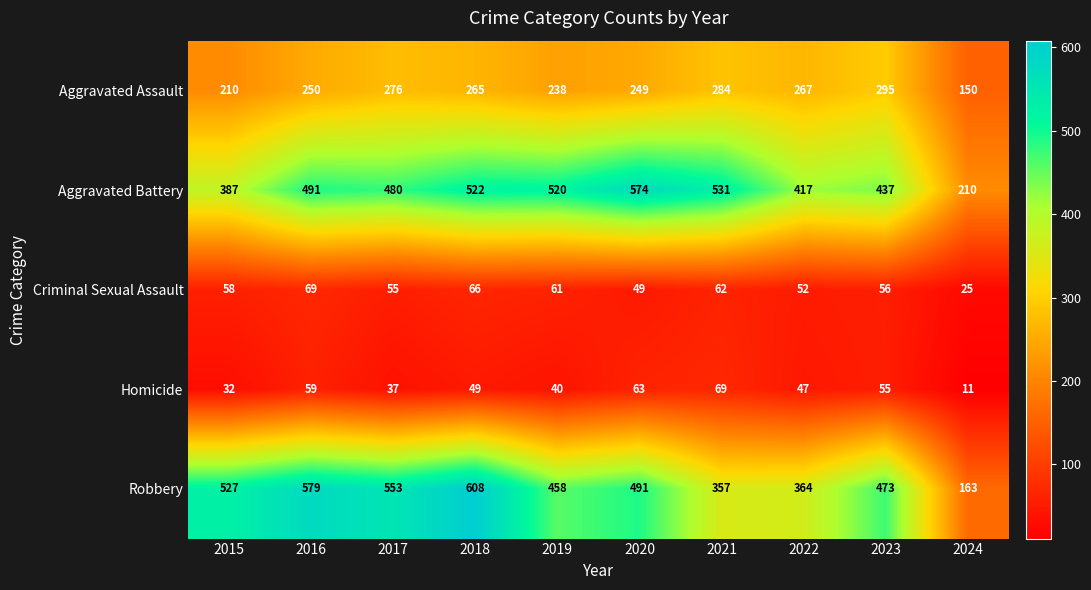

Rank the series at 2024 from highest to lowest value.

Aggravated Battery, Robbery, Aggravated Assault, Criminal Sexual Assault, Homicide